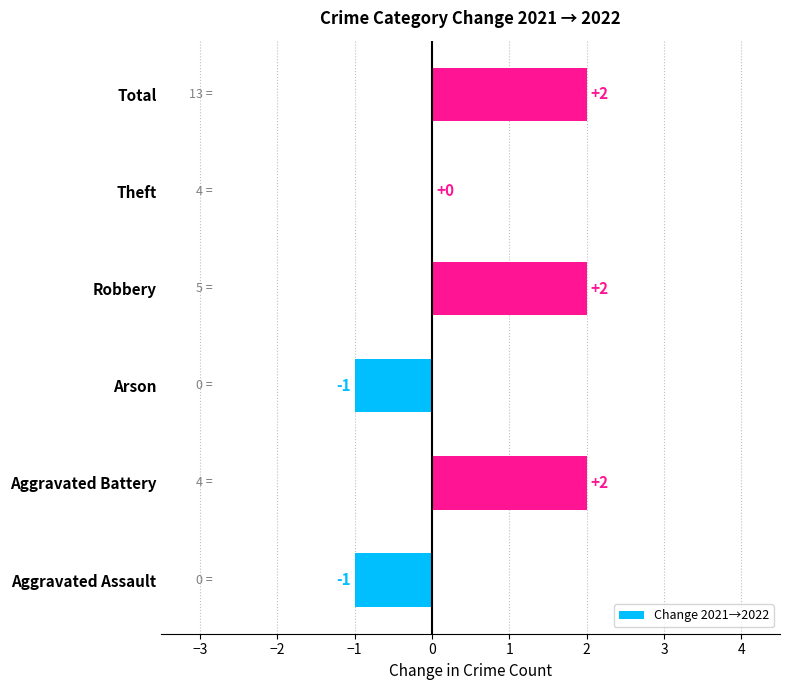

Is it true that the value at Aggravated Battery is 1?

False